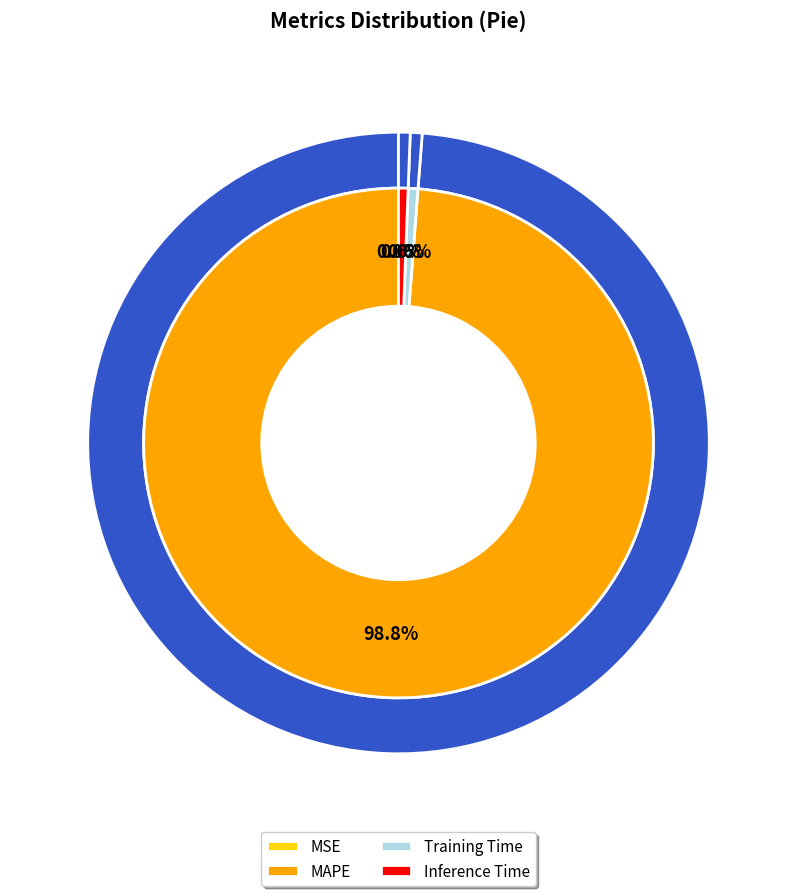

Which category has the smallest portion of the pie?

MSE